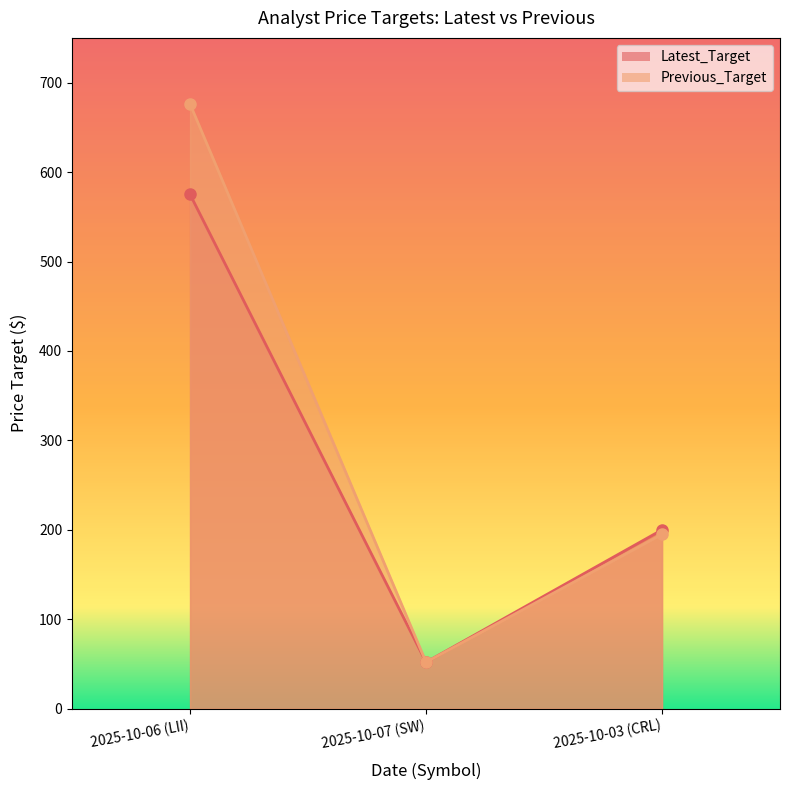

The value of Latest_Target at 2025-10-07 (SW) is 52. True or false?

True